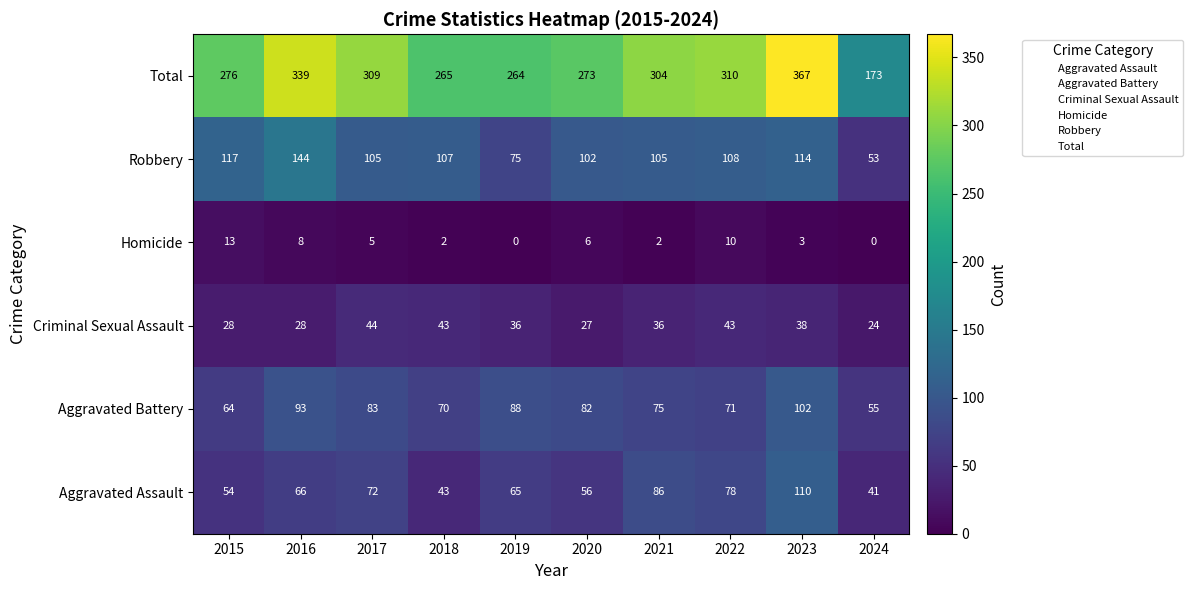

At which category is the sum across all series the highest?

2023